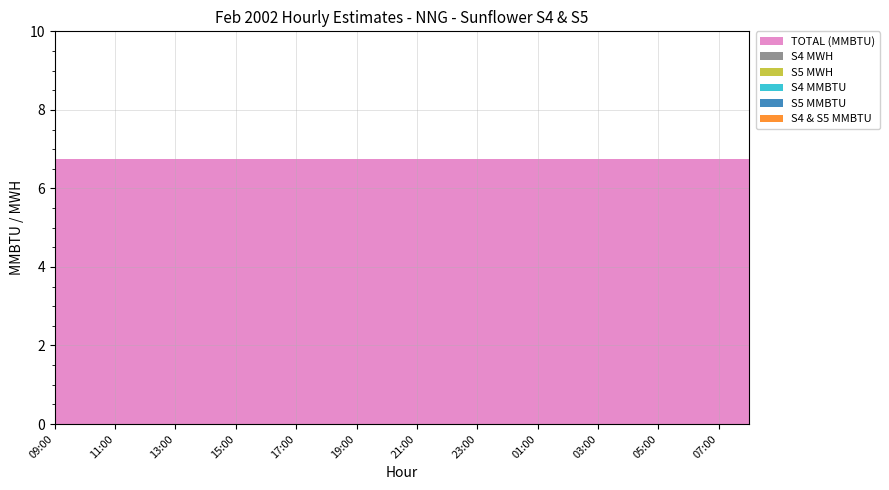

Reading left to right, transcribe all the data shown in this chart.

TOTAL (MMBTU): 09:00=6.8	10:00=6.8	11:00=6.8	12:00=6.8	13:00=6.8	14:00=6.8	15:00=6.8	16:00=6.8	17:00=6.8	18:00=6.8	19:00=6.8	20:00=6.8	21:00=6.8	22:00=6.8	23:00=6.8	00:00=6.8	01:00=6.8	02:00=6.8	03:00=6.8	04:00=6.8	05:00=6.8	06:00=6.8	07:00=6.8	08:00=6.8
S4 MWH: 09:00=0.0	10:00=0.0	11:00=0.0	12:00=0.0	13:00=0.0	14:00=0.0	15:00=0.0	16:00=0.0	17:00=0.0	18:00=0.0	19:00=0.0	20:00=0.0	21:00=0.0	22:00=0.0	23:00=0.0	00:00=0.0	01:00=0.0	02:00=0.0	03:00=0.0	04:00=0.0	05:00=0.0	06:00=0.0	07:00=0.0	08:00=0.0
S5 MWH: 09:00=0.0	10:00=0.0	11:00=0.0	12:00=0.0	13:00=0.0	14:00=0.0	15:00=0.0	16:00=0.0	17:00=0.0	18:00=0.0	19:00=0.0	20:00=0.0	21:00=0.0	22:00=0.0	23:00=0.0	00:00=0.0	01:00=0.0	02:00=0.0	03:00=0.0	04:00=0.0	05:00=0.0	06:00=0.0	07:00=0.0	08:00=0.0
S4 MMBTU: 09:00=0.0	10:00=0.0	11:00=0.0	12:00=0.0	13:00=0.0	14:00=0.0	15:00=0.0	16:00=0.0	17:00=0.0	18:00=0.0	19:00=0.0	20:00=0.0	21:00=0.0	22:00=0.0	23:00=0.0	00:00=0.0	01:00=0.0	02:00=0.0	03:00=0.0	04:00=0.0	05:00=0.0	06:00=0.0	07:00=0.0	08:00=0.0
S5 MMBTU: 09:00=0.0	10:00=0.0	11:00=0.0	12:00=0.0	13:00=0.0	14:00=0.0	15:00=0.0	16:00=0.0	17:00=0.0	18:00=0.0	19:00=0.0	20:00=0.0	21:00=0.0	22:00=0.0	23:00=0.0	00:00=0.0	01:00=0.0	02:00=0.0	03:00=0.0	04:00=0.0	05:00=0.0	06:00=0.0	07:00=0.0	08:00=0.0
S4 & S5 MMBTU: 09:00=0.0	10:00=0.0	11:00=0.0	12:00=0.0	13:00=0.0	14:00=0.0	15:00=0.0	16:00=0.0	17:00=0.0	18:00=0.0	19:00=0.0	20:00=0.0	21:00=0.0	22:00=0.0	23:00=0.0	00:00=0.0	01:00=0.0	02:00=0.0	03:00=0.0	04:00=0.0	05:00=0.0	06:00=0.0	07:00=0.0	08:00=0.0